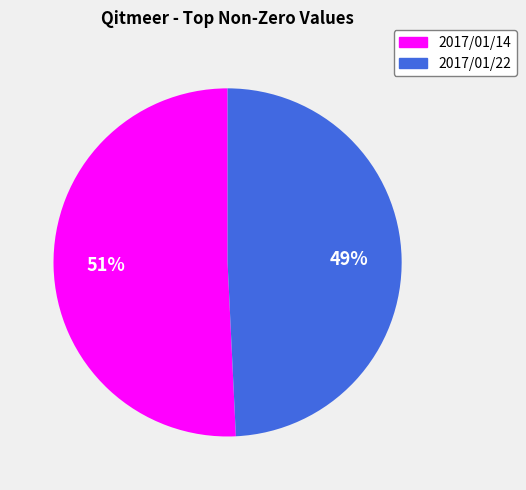

To the nearest percent, what is the difference between the 2017/01/22 and 2017/01/14 slice percentages?

2%